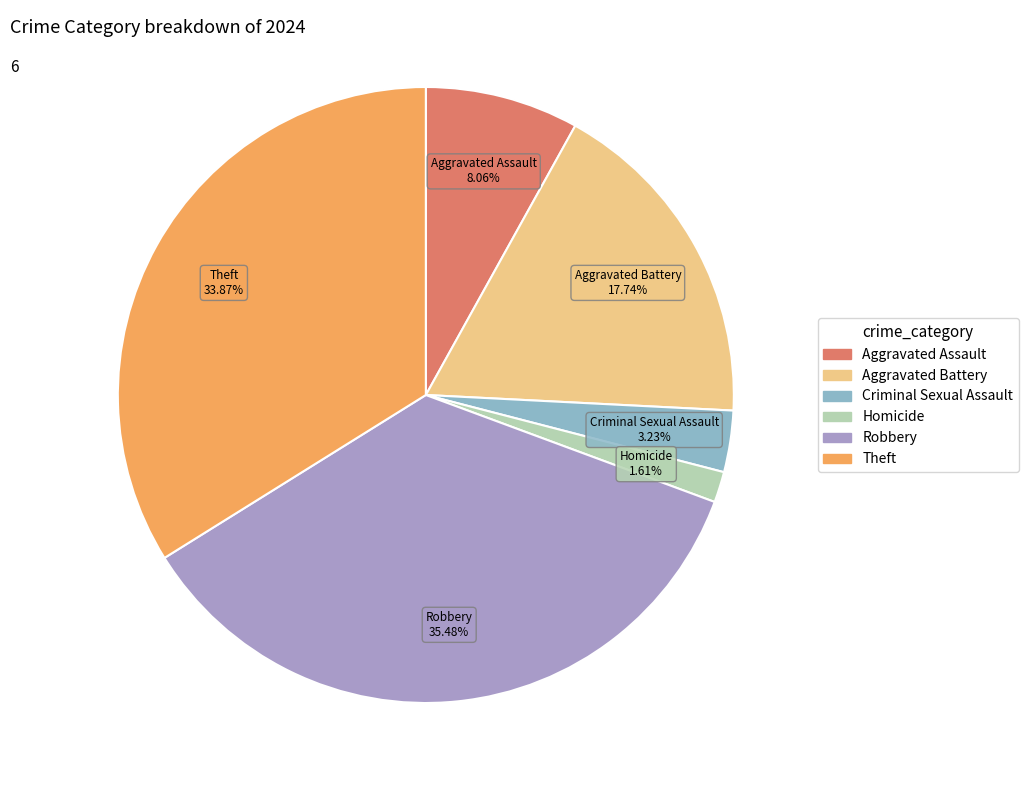

To the nearest percent, what portion does Theft represent?

34%